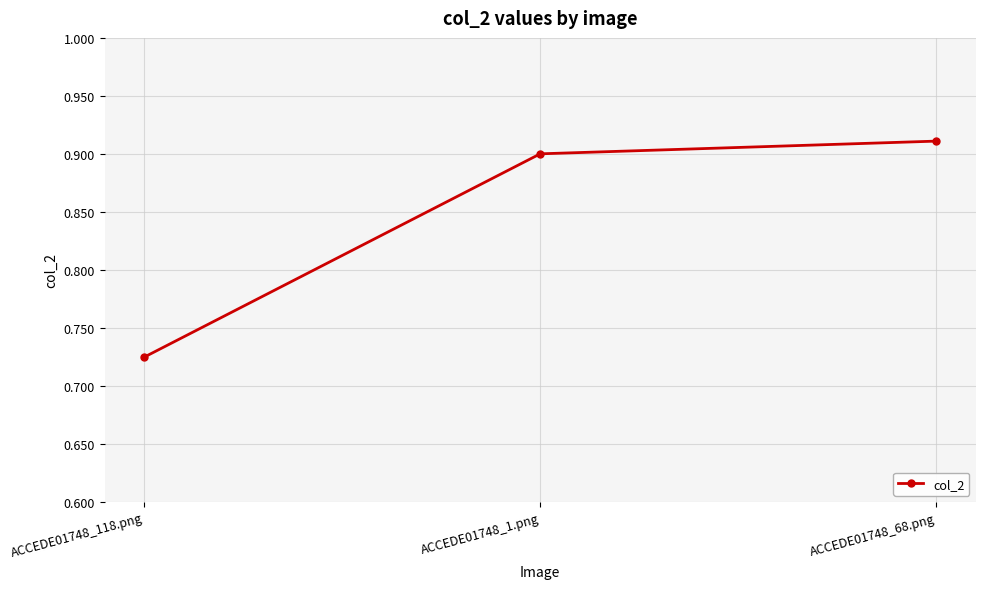

Count the number of data series in this chart.

1